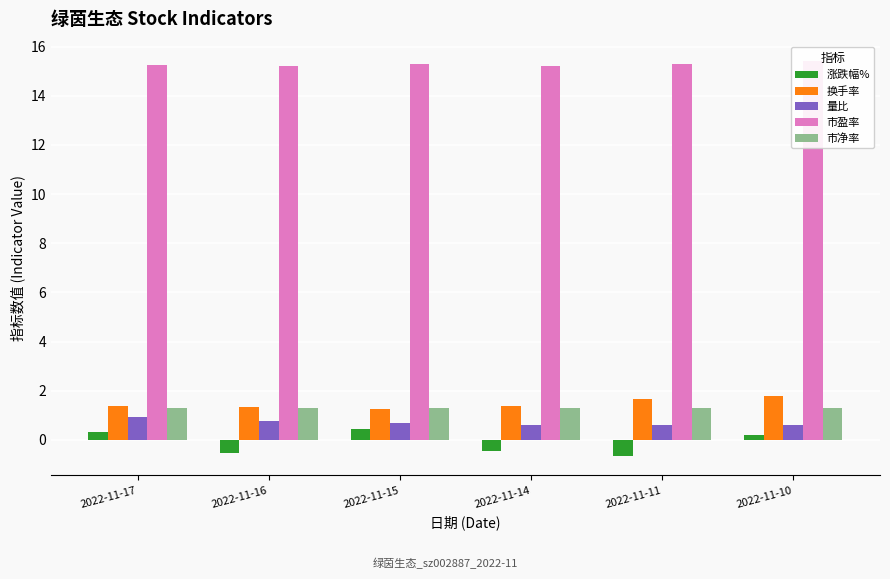

Reading right to left, list all the values displayed in this chart.

涨跌幅%: 2022-11-10=0.2	2022-11-11=-0.6	2022-11-14=-0.4	2022-11-15=0.4	2022-11-16=-0.5	2022-11-17=0.3
换手率: 2022-11-10=1.8	2022-11-11=1.7	2022-11-14=1.4	2022-11-15=1.3	2022-11-16=1.3	2022-11-17=1.4
量比: 2022-11-10=0.6	2022-11-11=0.6	2022-11-14=0.6	2022-11-15=0.7	2022-11-16=0.8	2022-11-17=0.9
市盈率: 2022-11-10=15.4	2022-11-11=15.3	2022-11-14=15.2	2022-11-15=15.3	2022-11-16=15.2	2022-11-17=15.3
市净率: 2022-11-10=1.3	2022-11-11=1.3	2022-11-14=1.3	2022-11-15=1.3	2022-11-16=1.3	2022-11-17=1.3